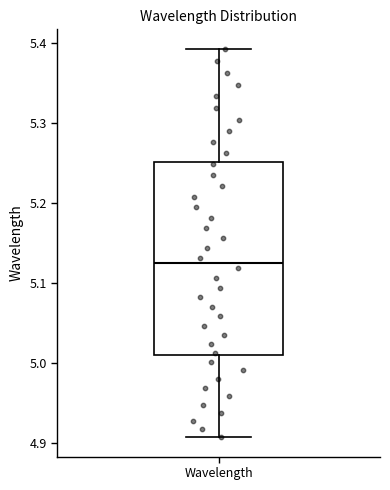

Transcribe this box plot: give where the median line is, the range the box spans, and where the two whiskers end, as read against the y-axis. The values are not printed on the chart, so give them approximately, as read against the axis.

median 5.12, box 5.01 to 5.25, whiskers 4.91 to 5.39